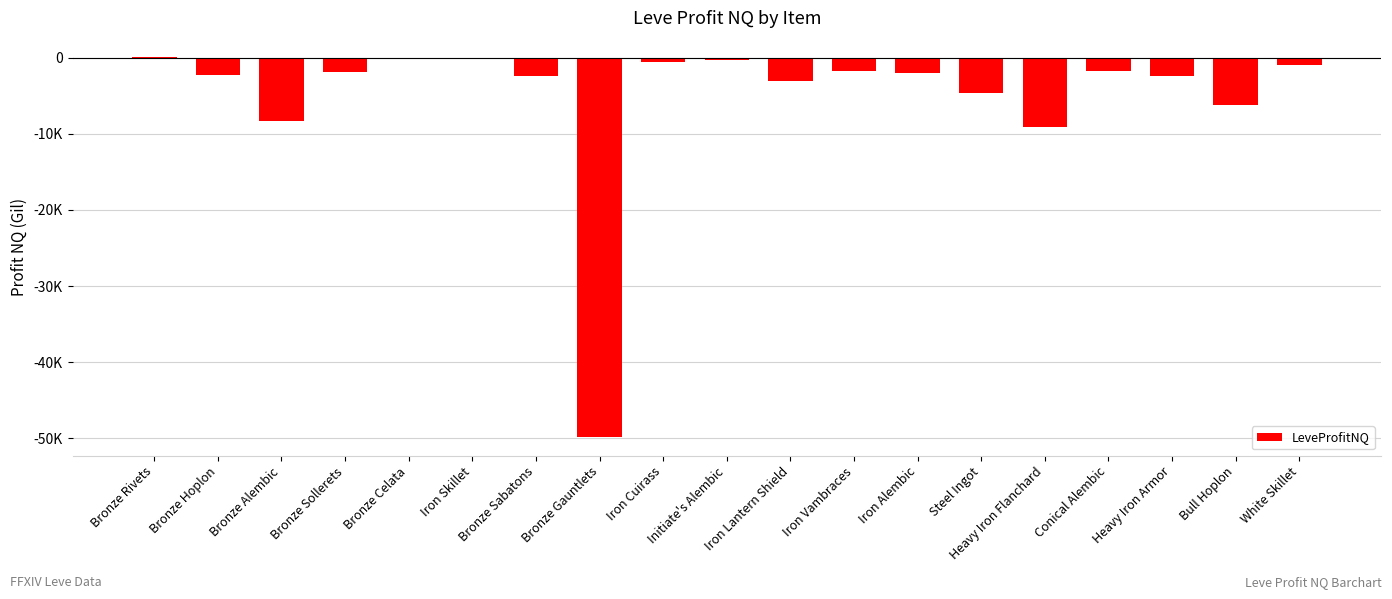

The value at Bull Hoplon is -3254.4. True or false?

False